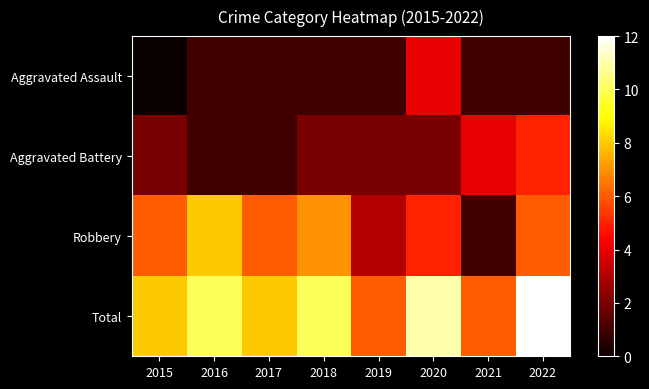

Which series has the largest total across all categories?

Total